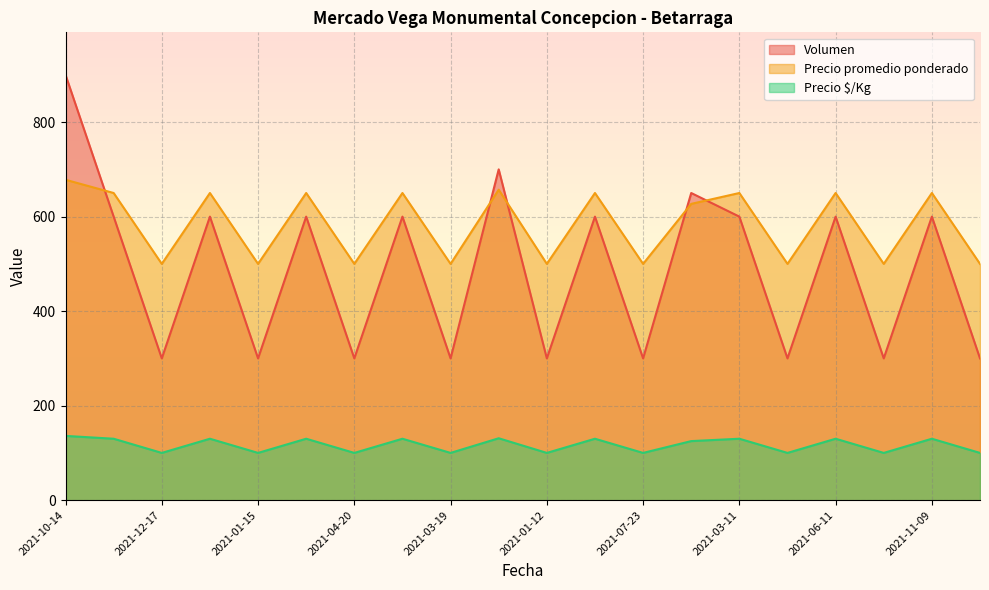

What is the value of the Volumen point at the 4th from the left?

600